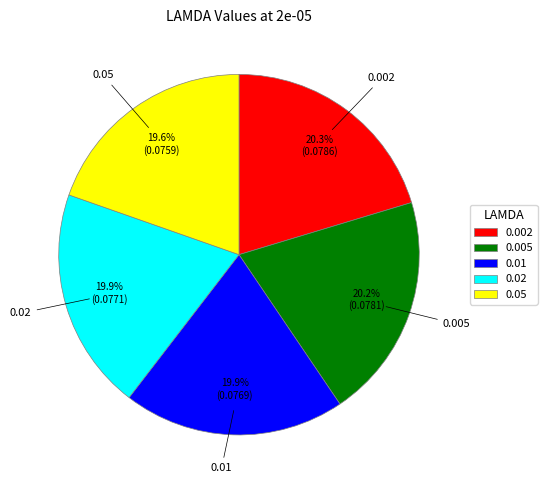

Is there any slice that represents more than half of the pie?

No